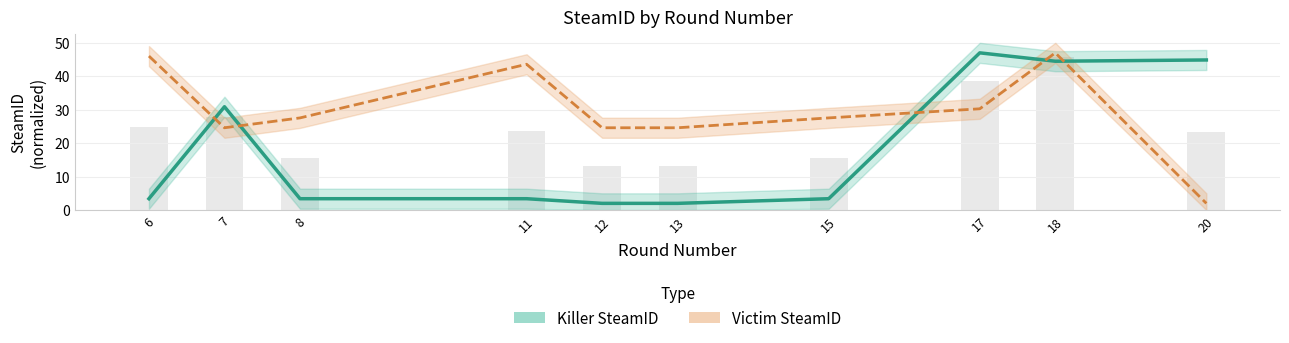

Which series has the widest spread of values?

Killer SteamID